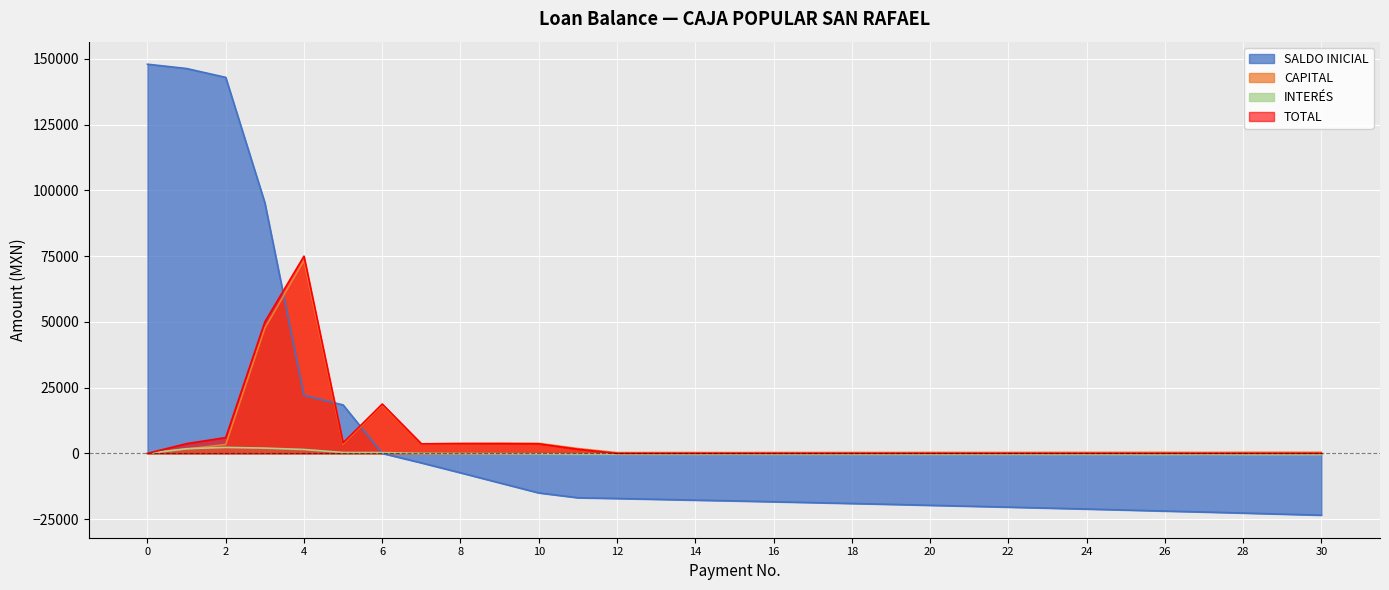

How many data points does each series have?

31